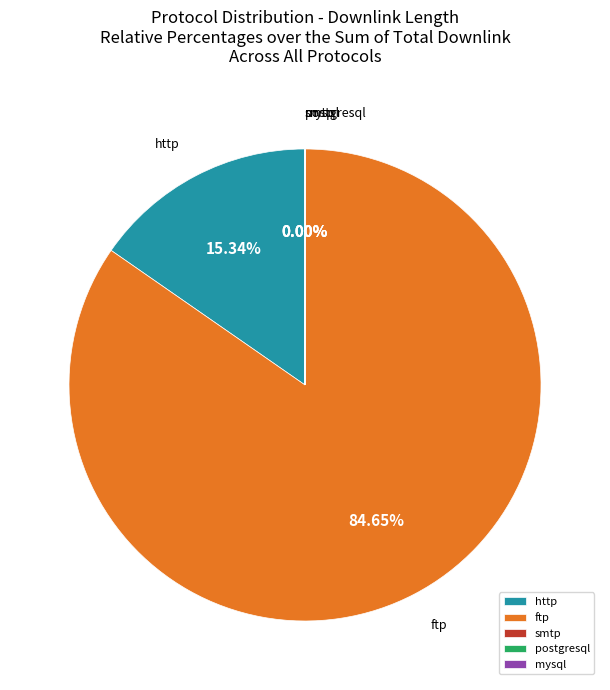

What is the largest slice in the pie chart?

ftp